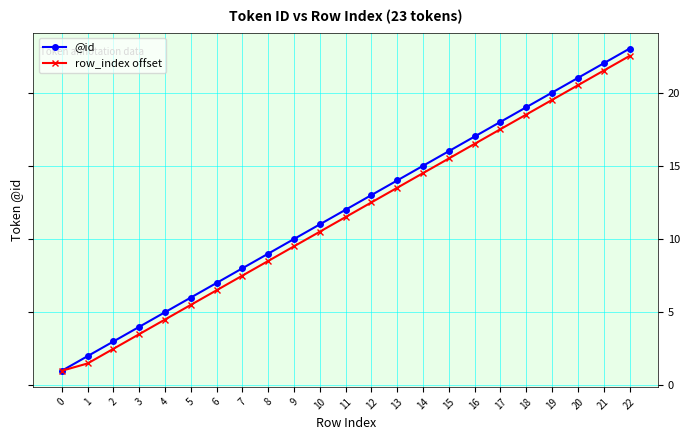

List the series in order of their peak value, highest first.

@id, row_index offset